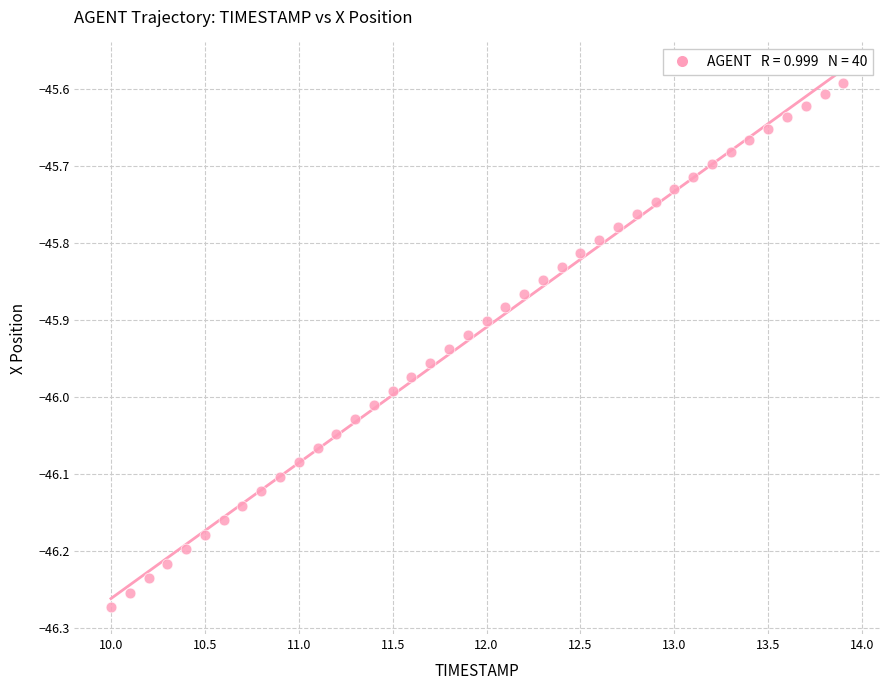

What is the range of Y values (max minus min)?

0.7